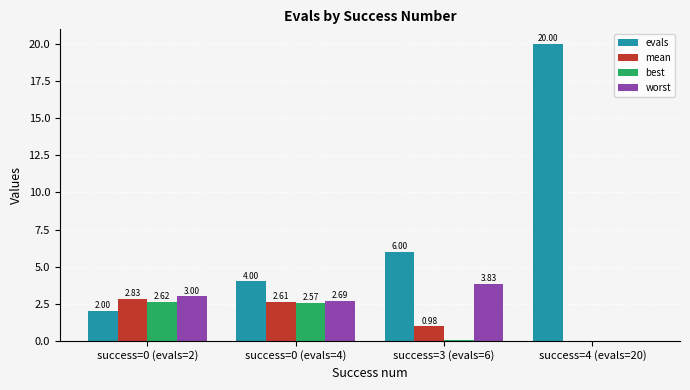

At which label is mean closest to 1?

success=3 (evals=6)